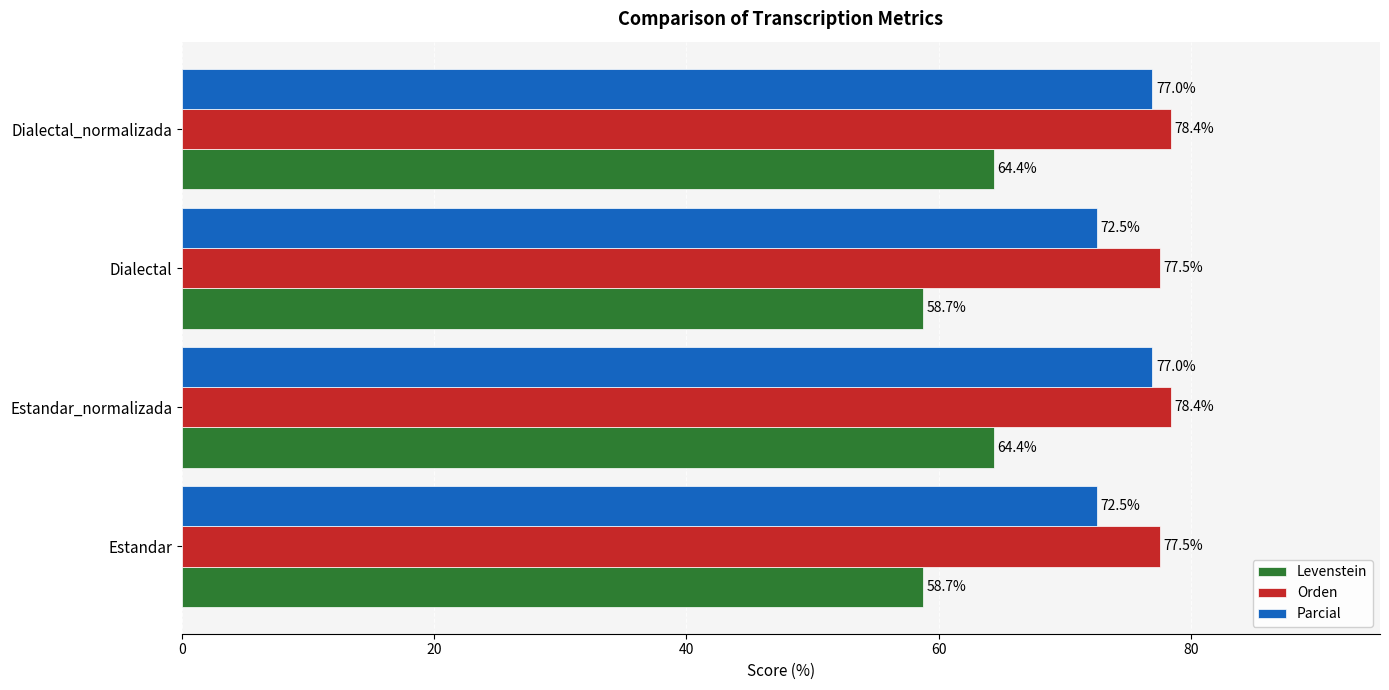

What is the minimum value for Levenstein?

58.7